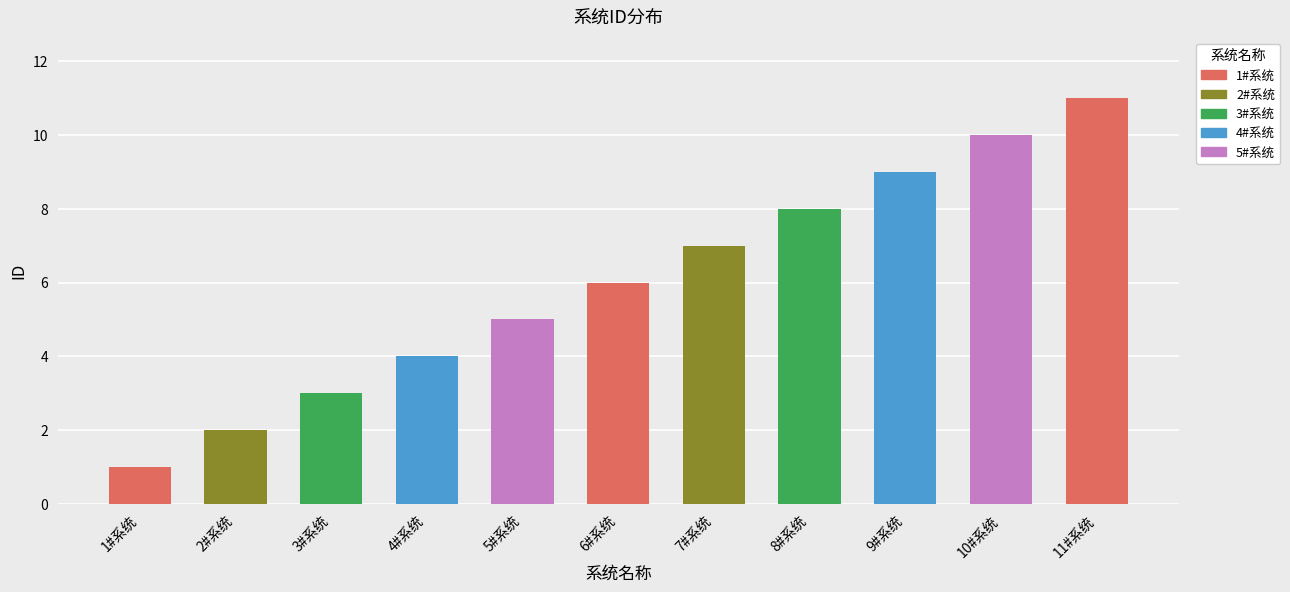

What is the value of the 11th bar from the left?

11